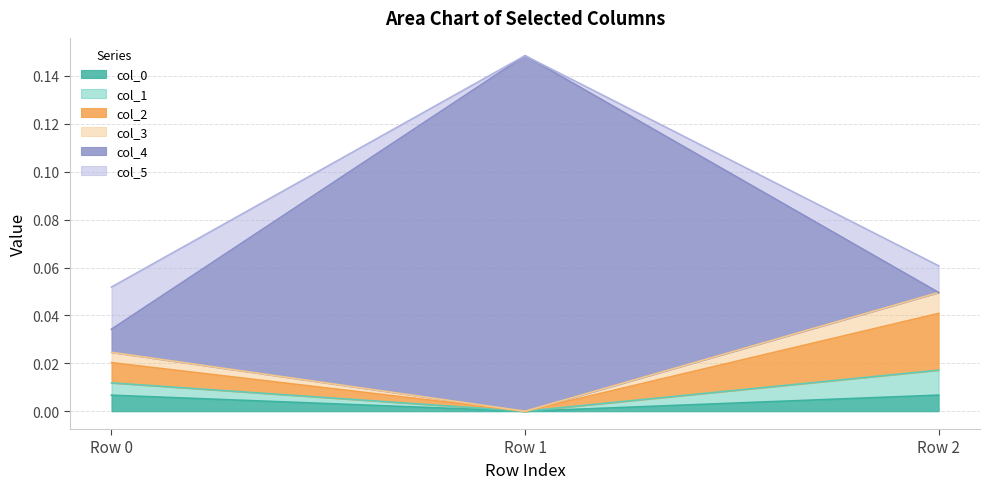

At which category is the sum across all series the highest?

Row 1